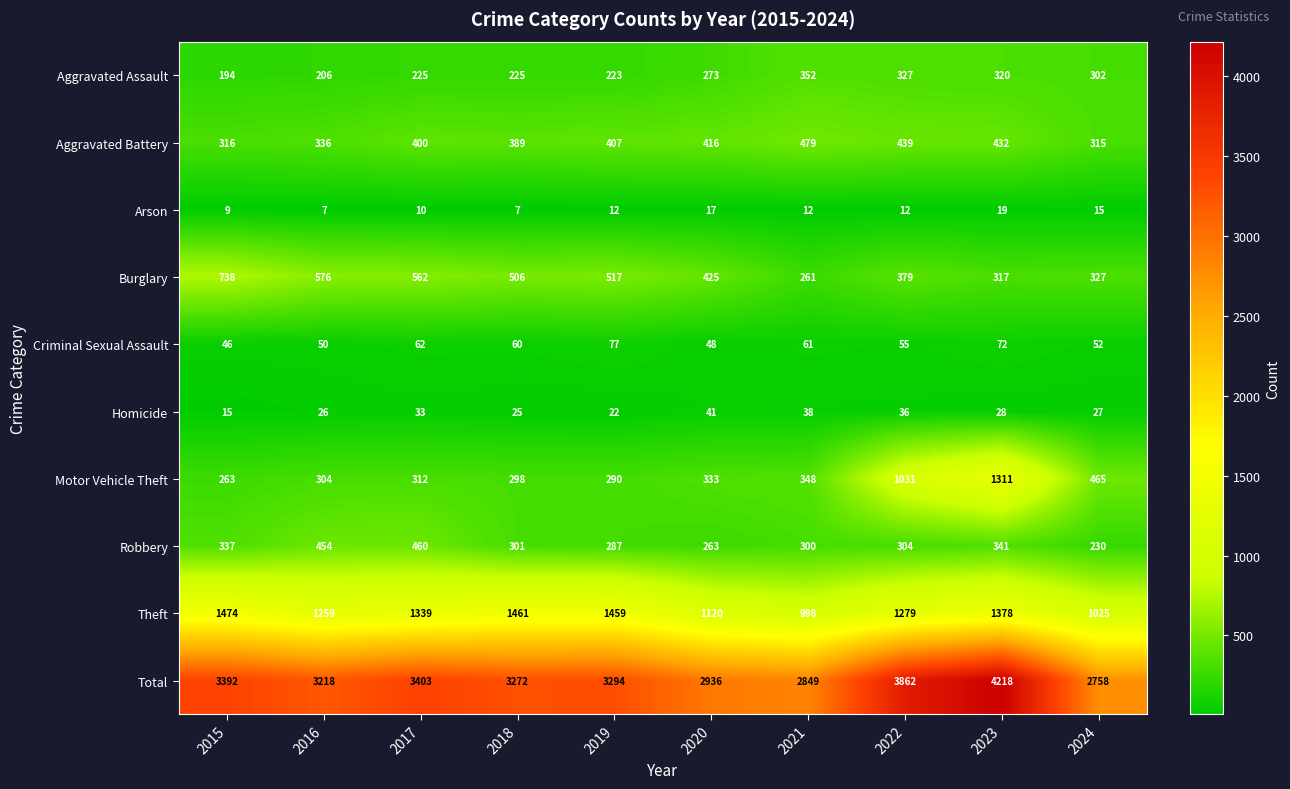

What is the spread (max minus min) of values at 2017?

3393